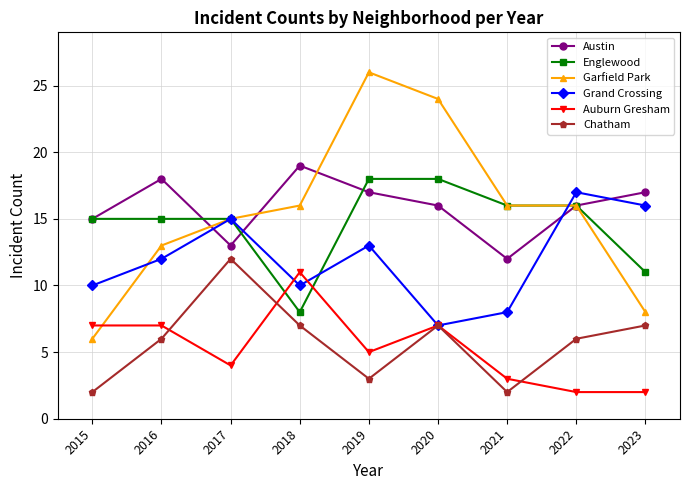

What is the lowest value of the Austin series?

12